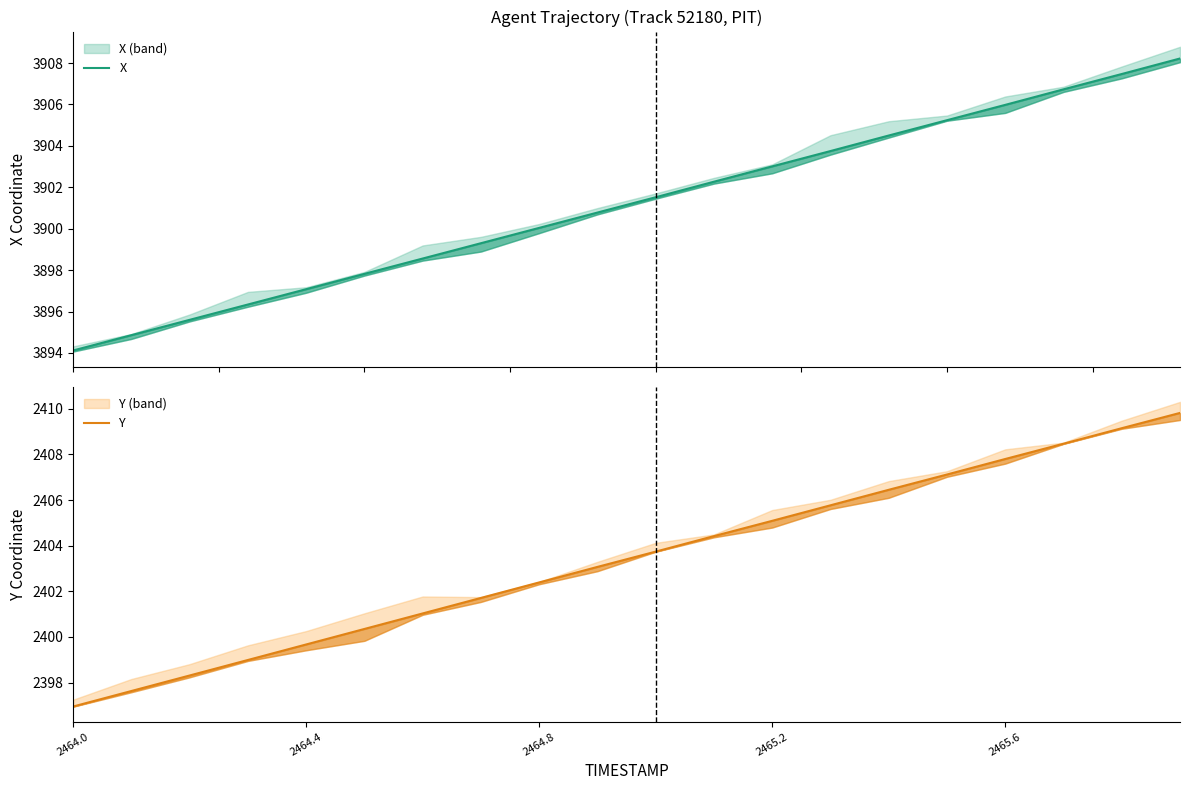

What is the minimum value for Y?

2396.9